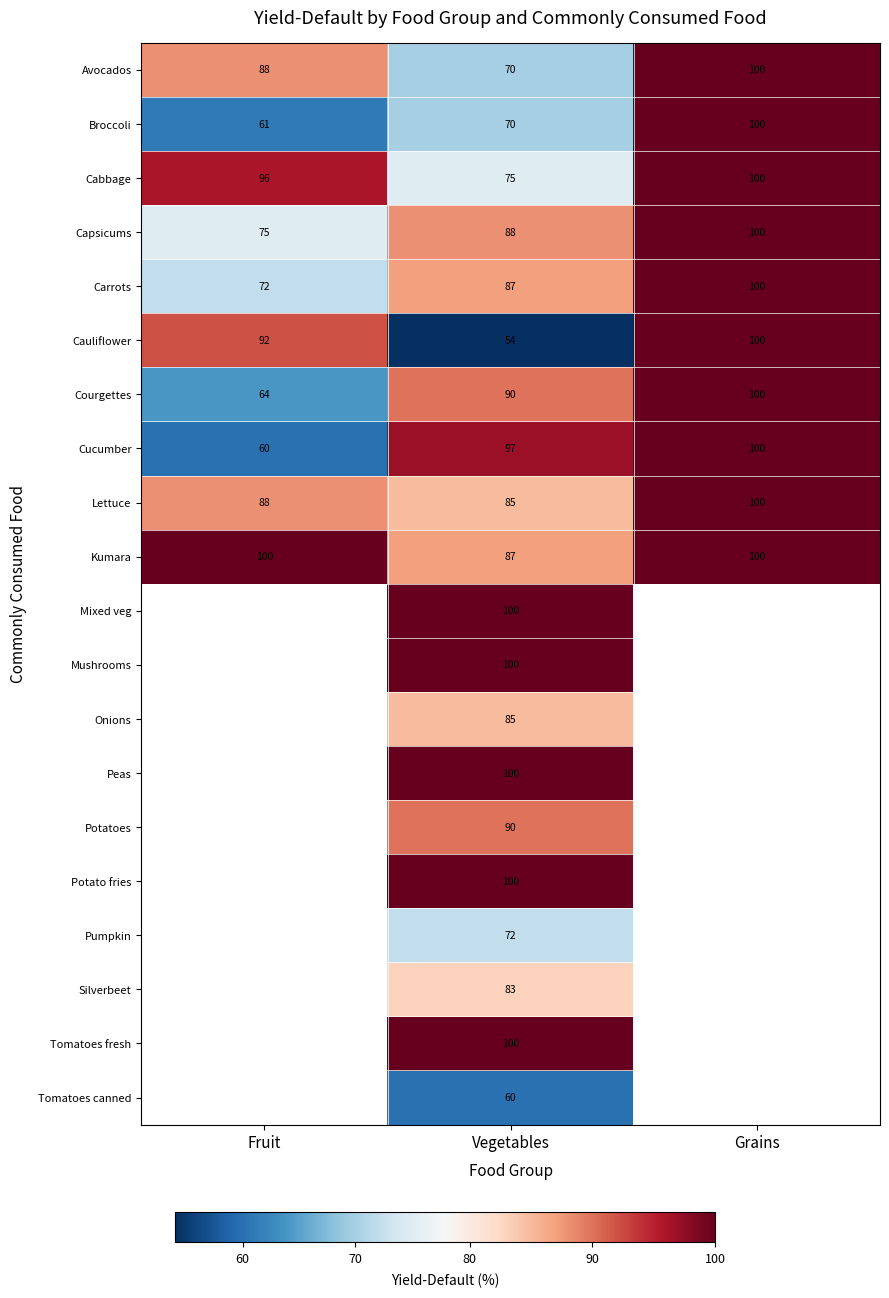

What is the difference between the maximum and minimum values in the Cauliflower series?

46